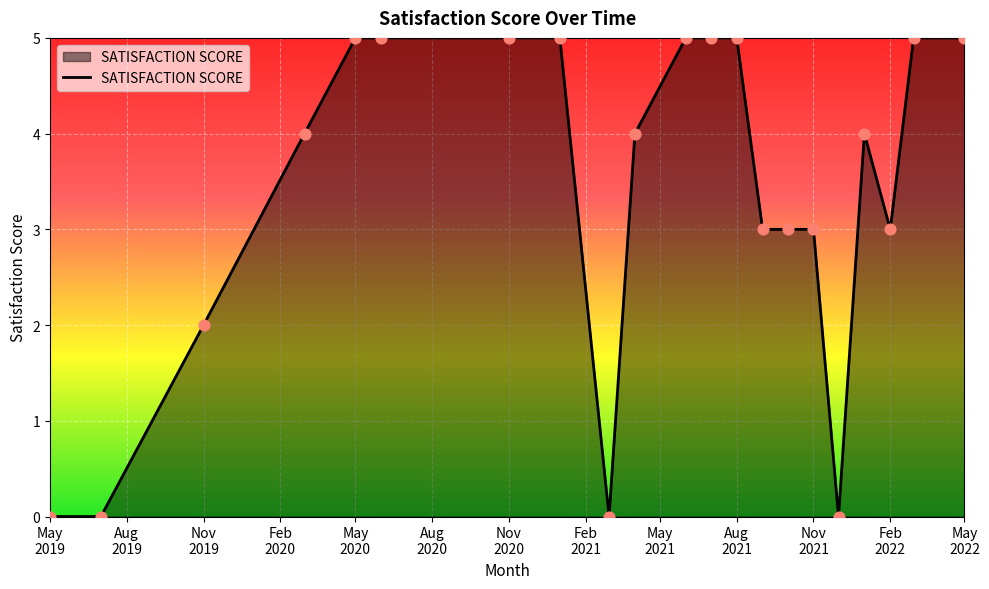

What is the maximum value shown in the chart?

5